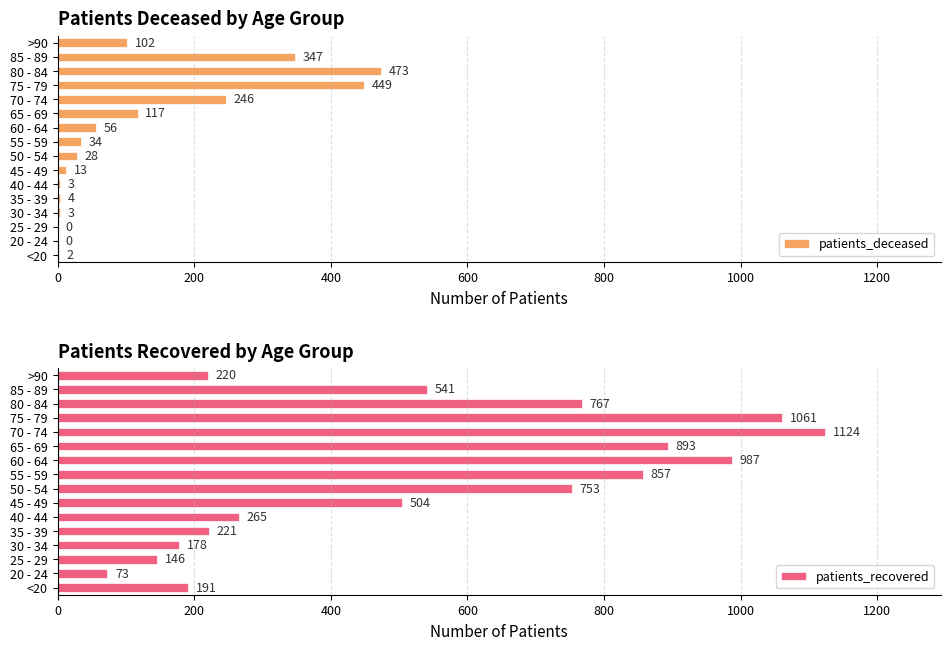

What is the sum of the patients_deceased values at 25 - 29 and 30 - 34?

3